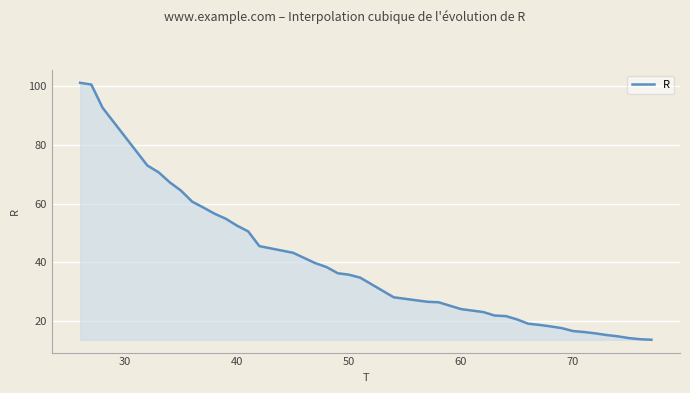

What is the maximum value shown in the chart?

101.2